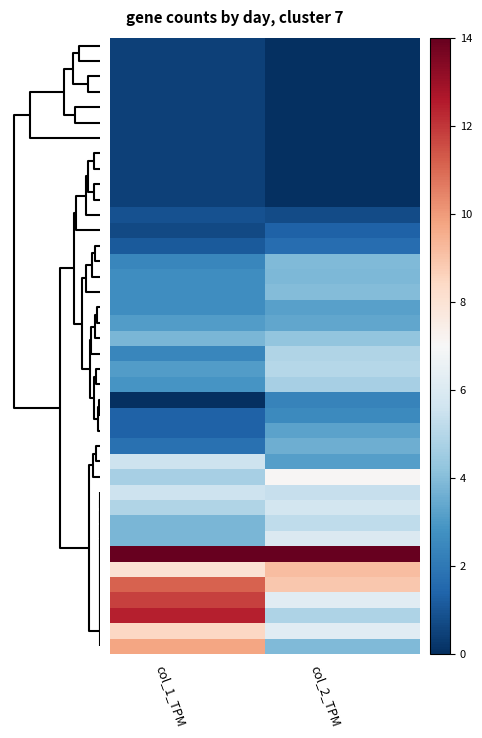

At how many categories does at least one series exceed 7?

2